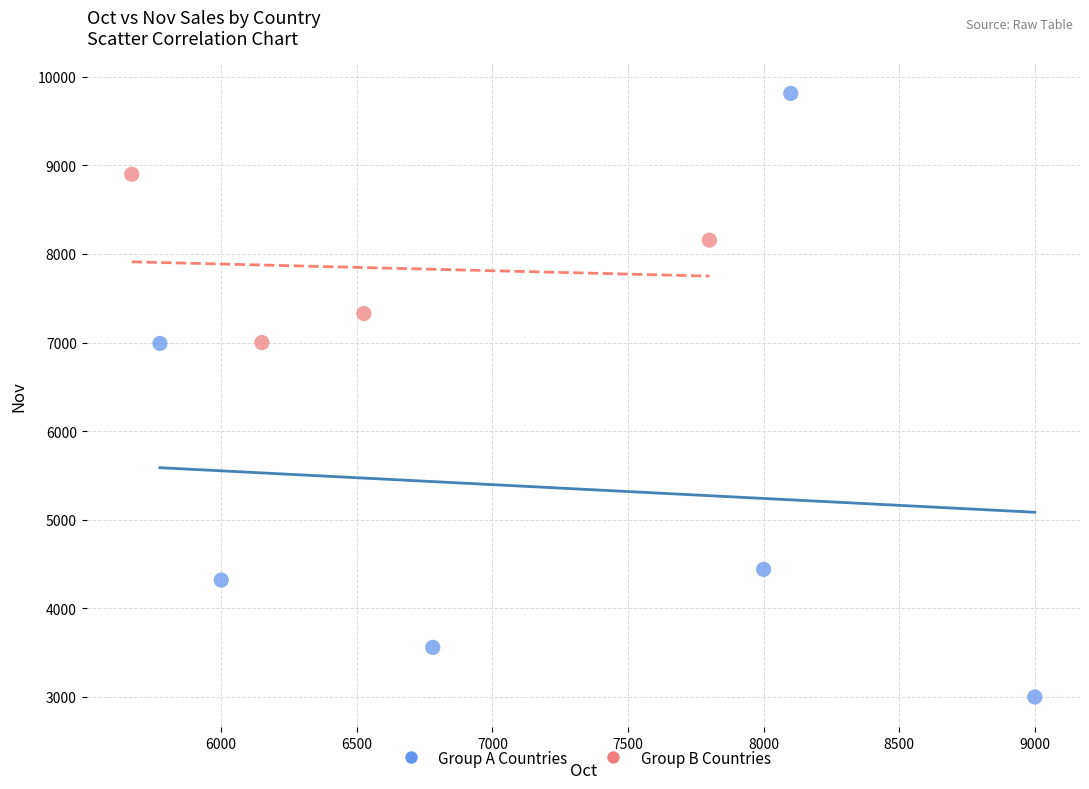

Which series reaches the minimum Y coordinate?

Group A Countries